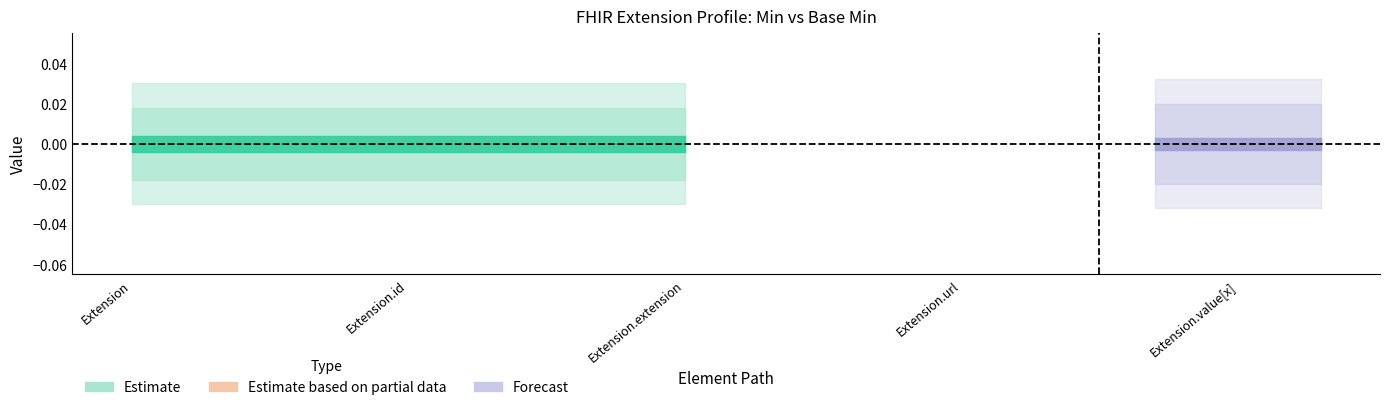

Count the Min values in the range 0 to 1.

5